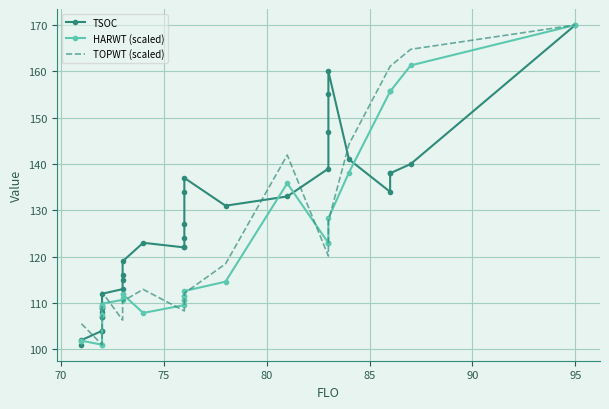

What is the sum of all TSOC values?

4141.0